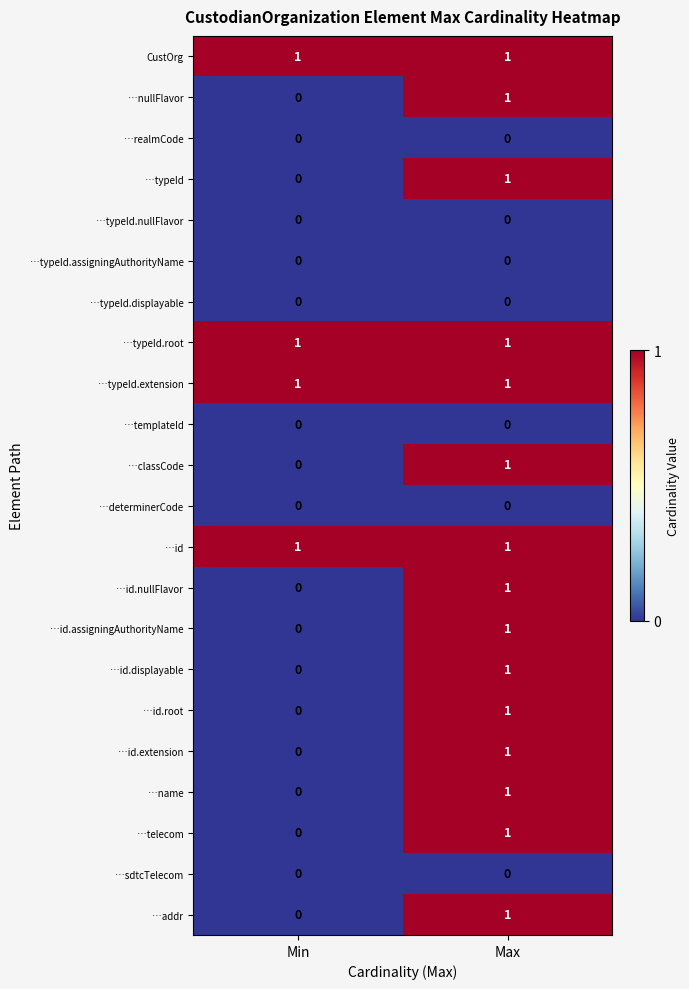

The …typeId.extension series shows 1 at Max. True or false?

True